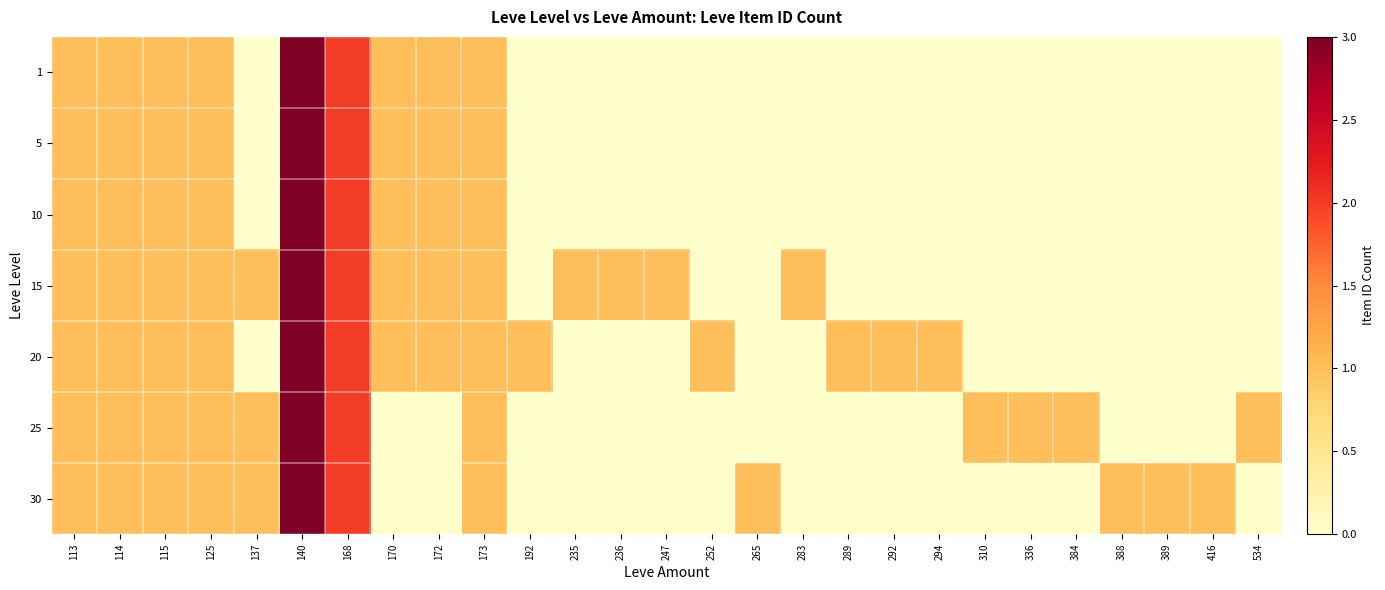

How many data points does each series have?

27